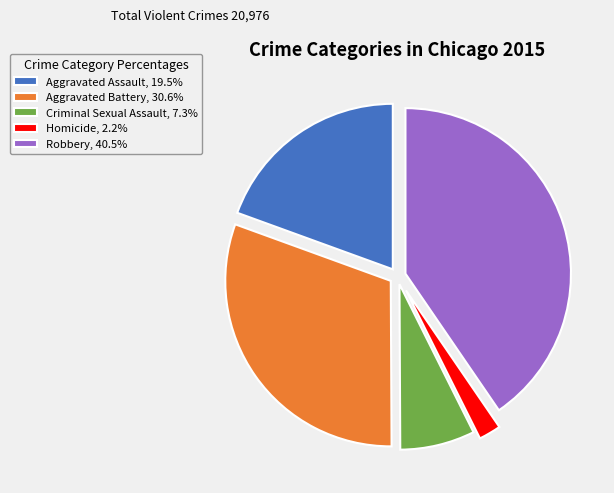

Which category has the smallest portion of the pie?

Homicide